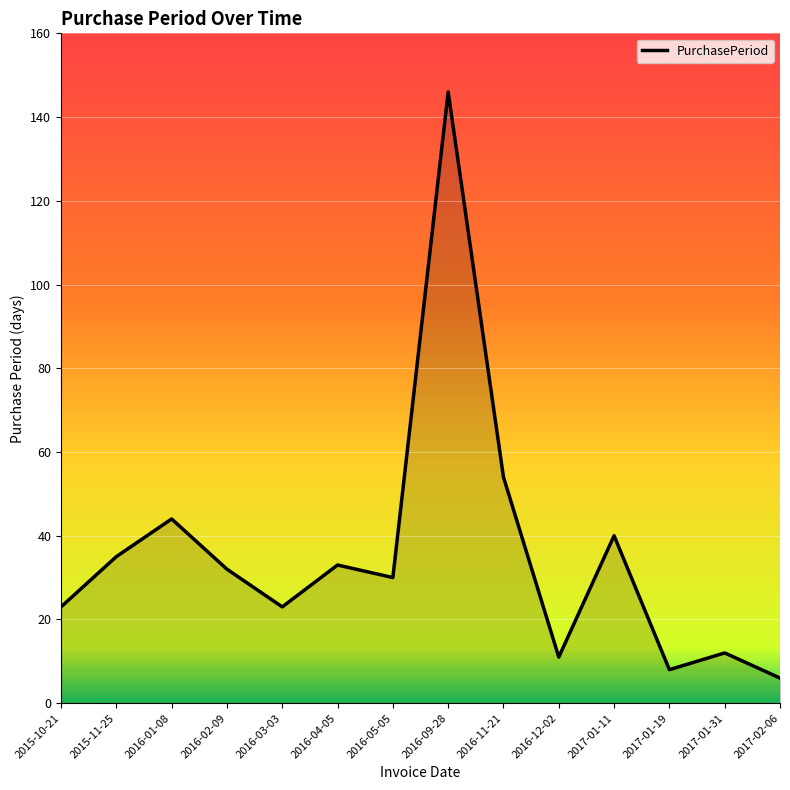

The value at 2017-01-19 is 8. True or false?

True